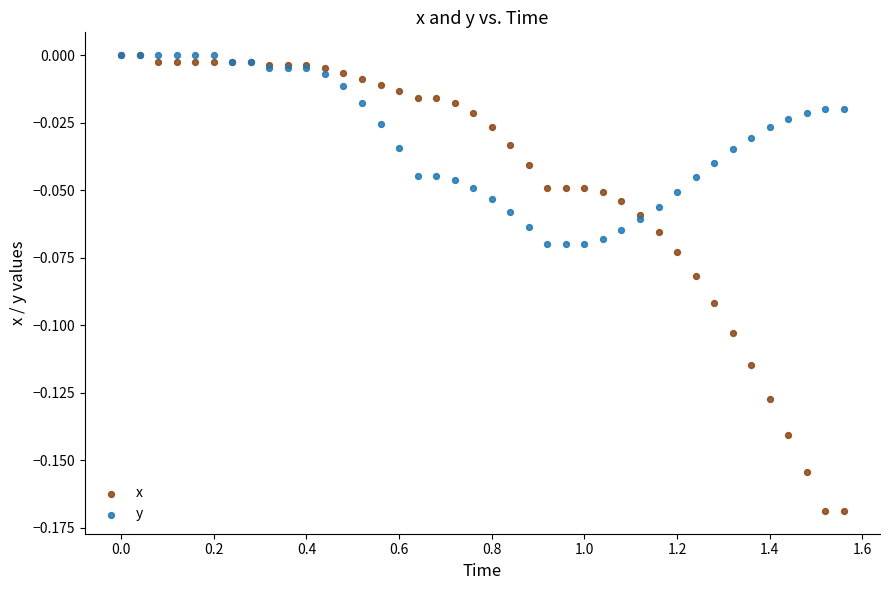

What are all the series names shown in the legend?

x, y